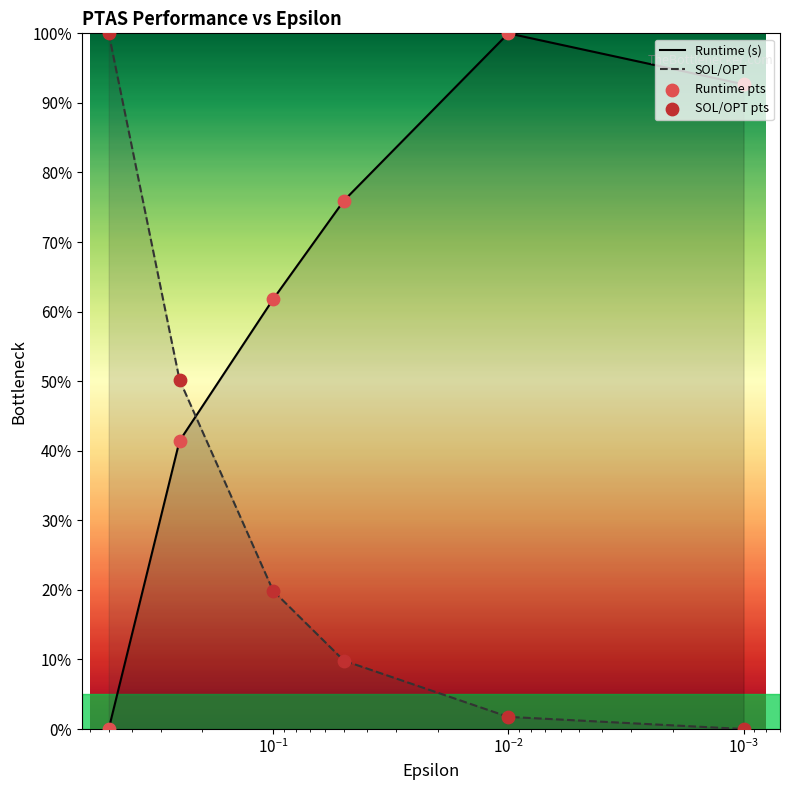

Which series reaches the minimum Y coordinate?

Runtime (s)